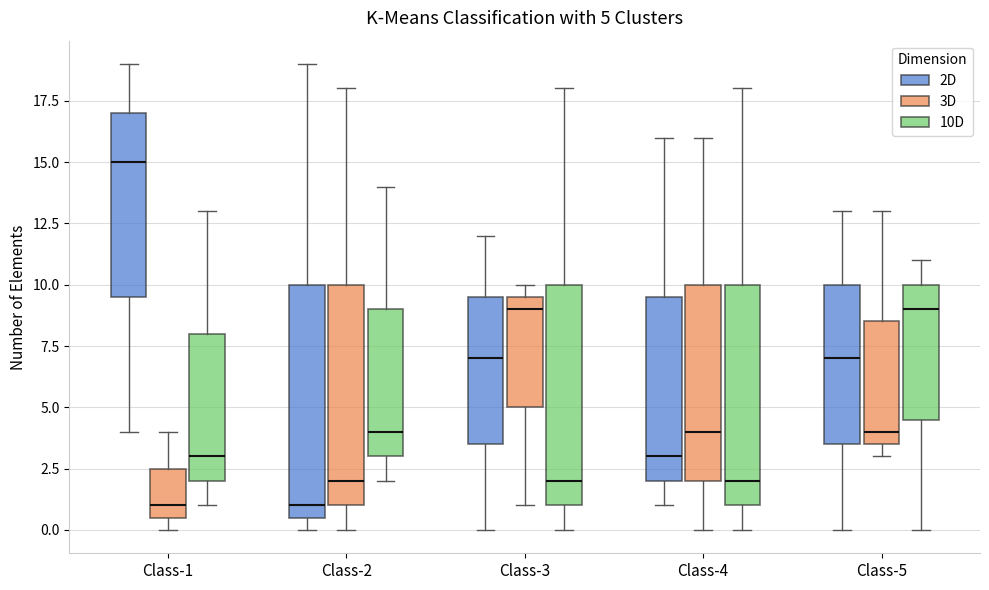

Comparing the boxes themselves (not the whiskers), which one is the tallest?

Class-2 (2D)